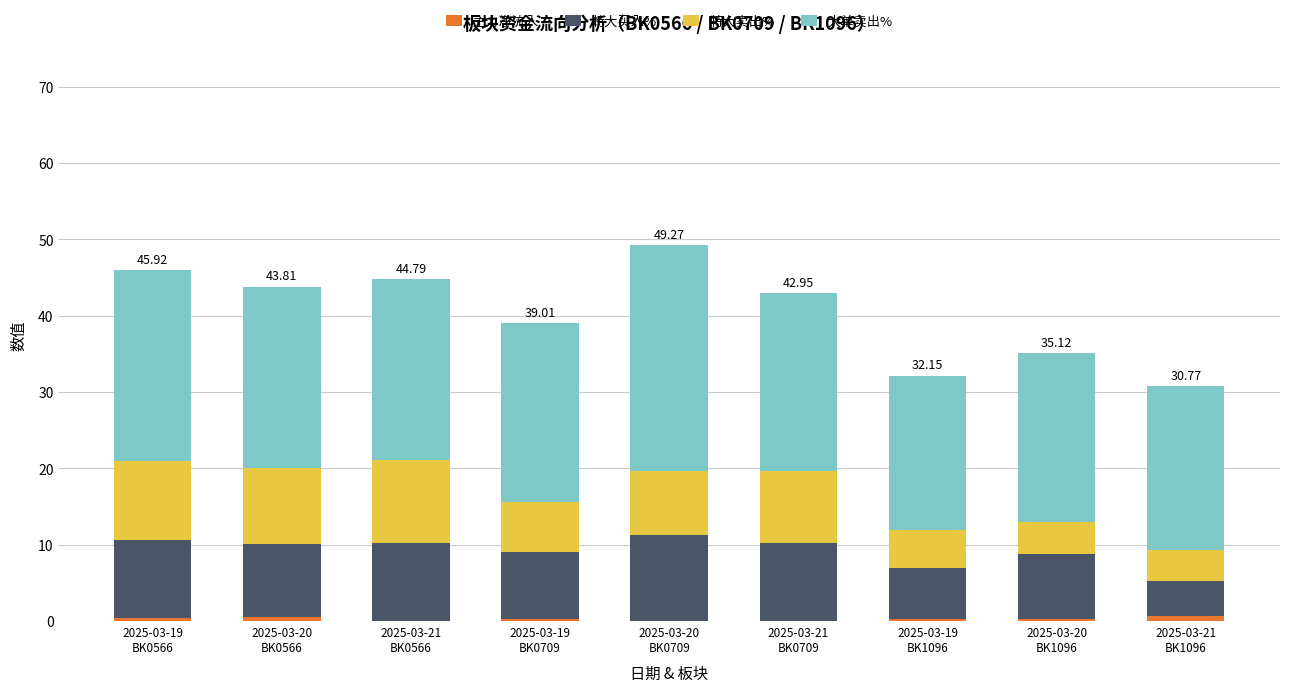

What is the label of the 9th bar from the left?

2025-03-21
BK1096